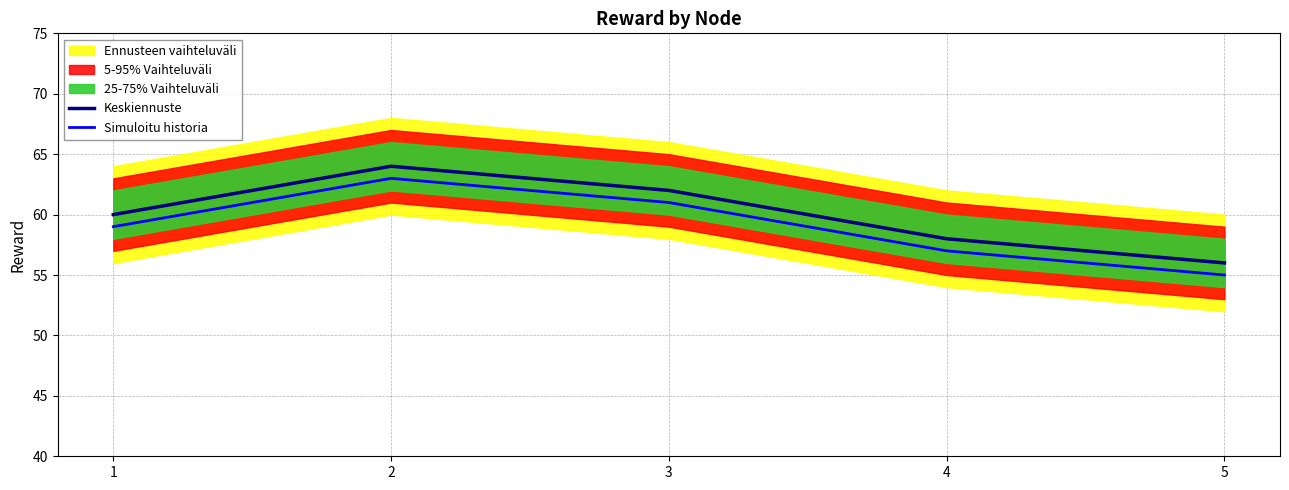

Is the value of Keskiennuste at 3 greater than the value of Simuloitu historia at 2?

No